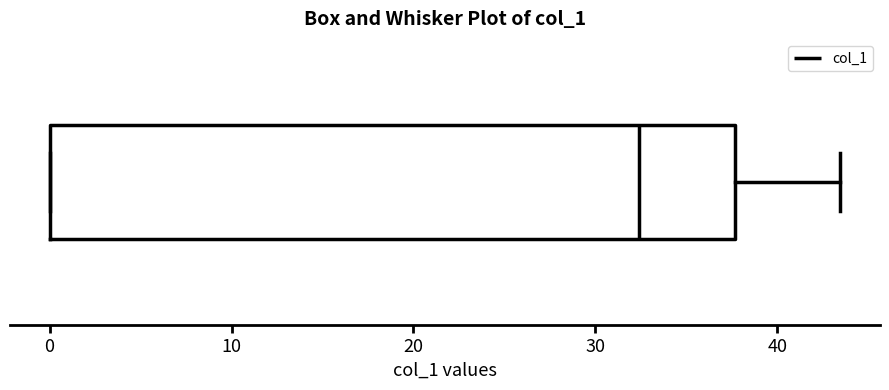

Transcribe this box plot: give where the median line is, the range the box spans, and where the two whiskers end, as read against the x-axis. The values are not printed on the chart, so give them approximately, as read against the axis.

median 32, box 0 to 38, whiskers 0 to 43